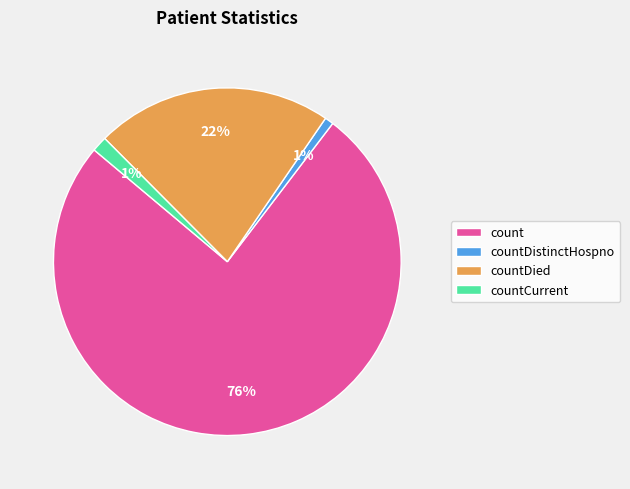

Is the sum of count and countCurrent greater than half?

Yes